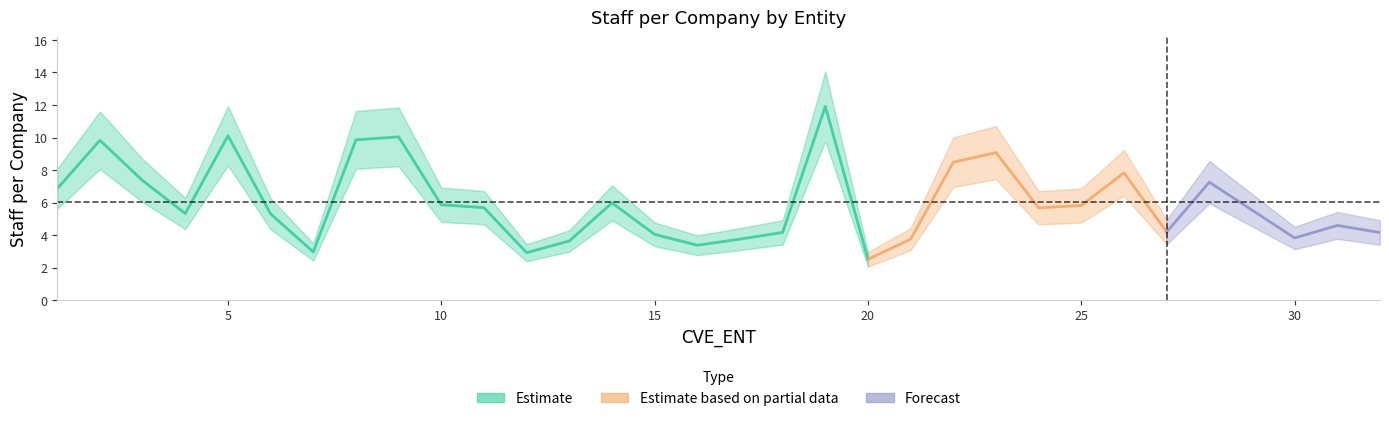

How many values exceed 5?

18